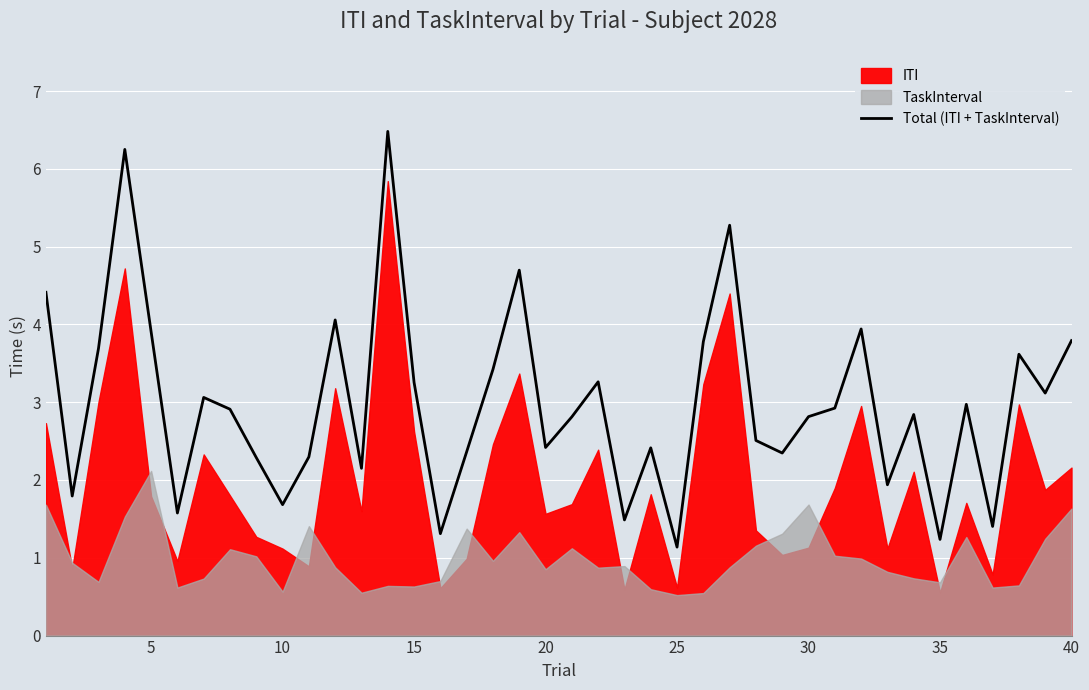

What is the lowest value of the Total (ITI + TaskInterval) series?

1.1